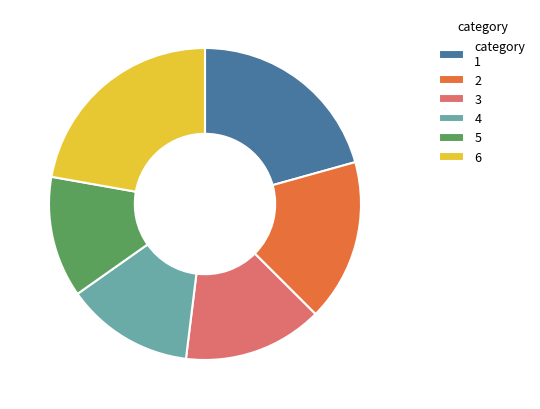

Does any single category account for the majority?

No